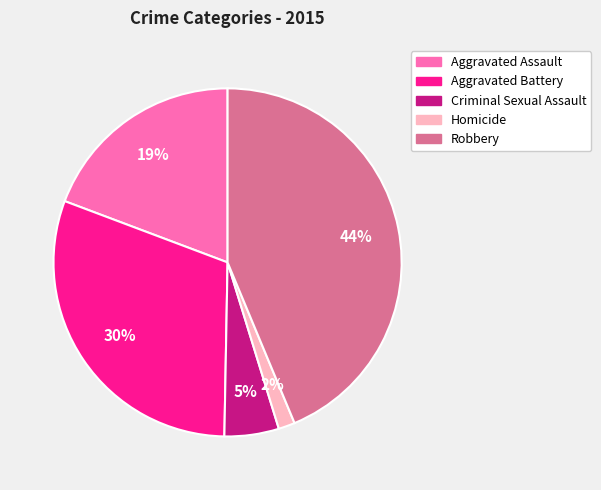

What percentage is the Aggravated Battery slice, to the nearest percent?

30%